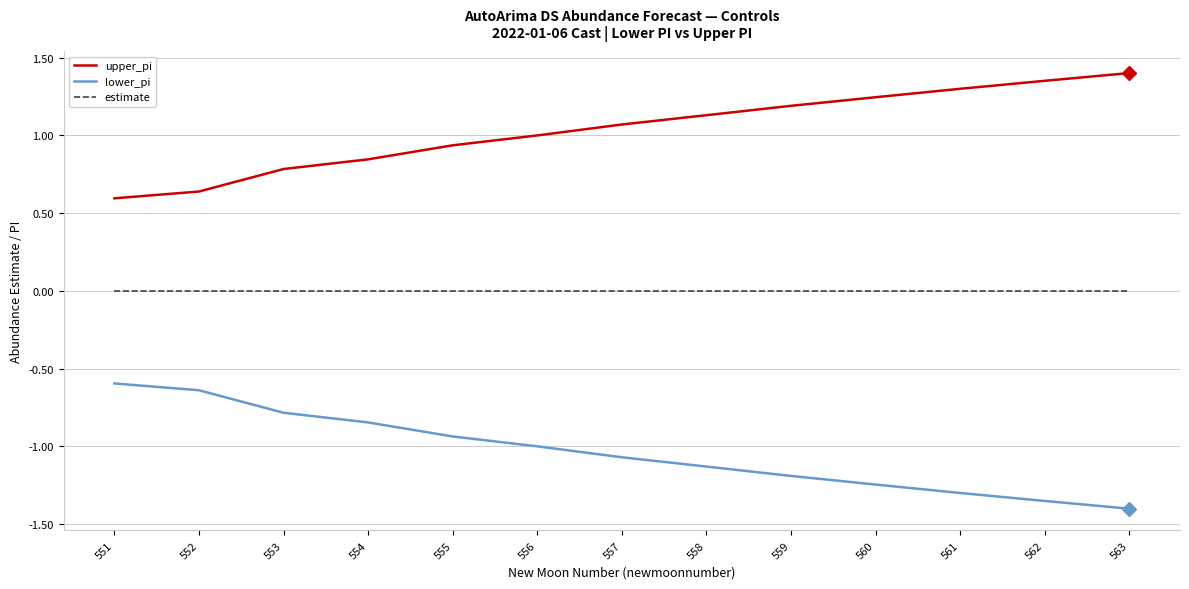

Is the value of upper_pi at 557 greater than the value of lower_pi at 559?

Yes